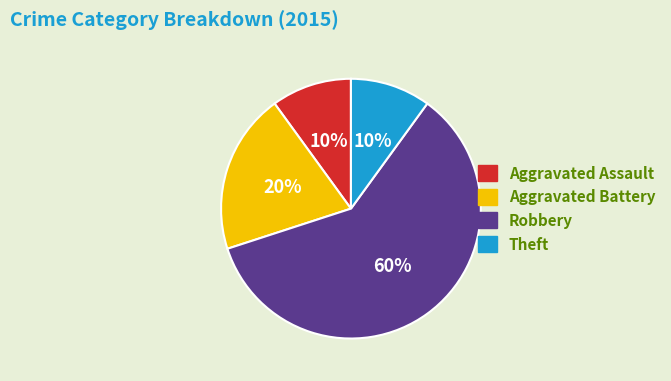

To the nearest percent, what is the difference between the largest and smallest slice percentages?

50%